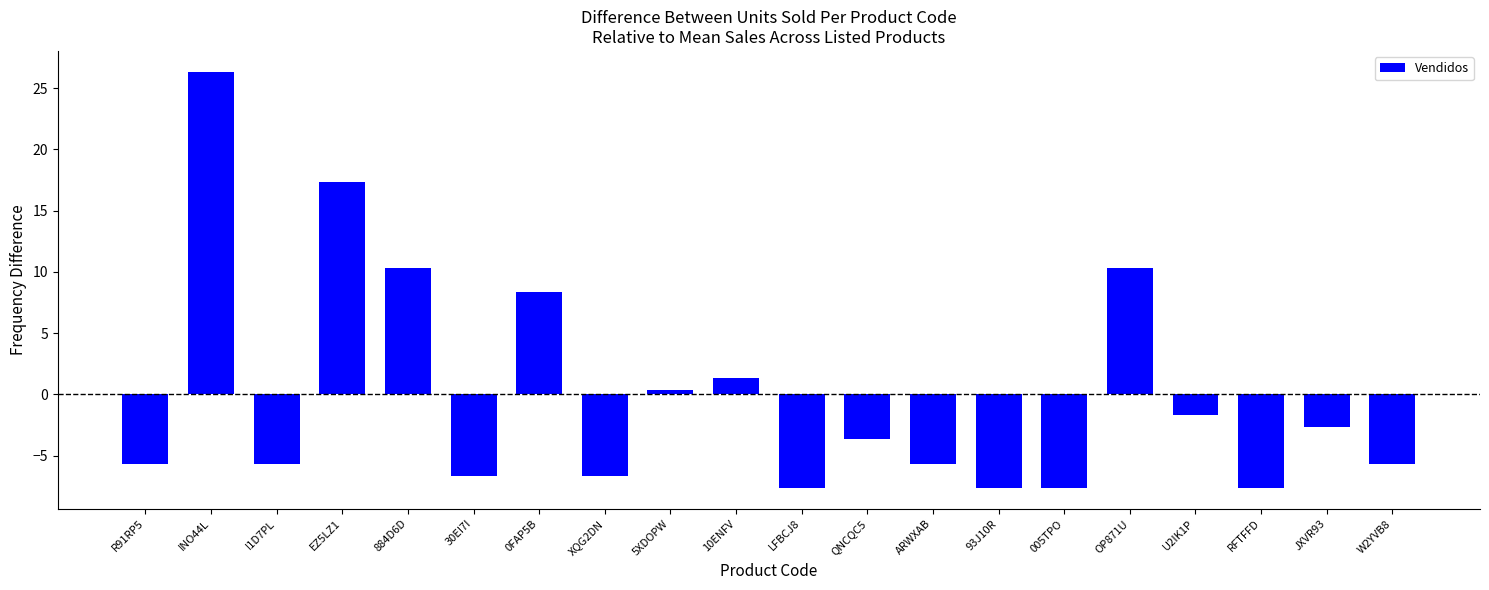

True or false: the data shows -5.7 at W2YVB8.

True